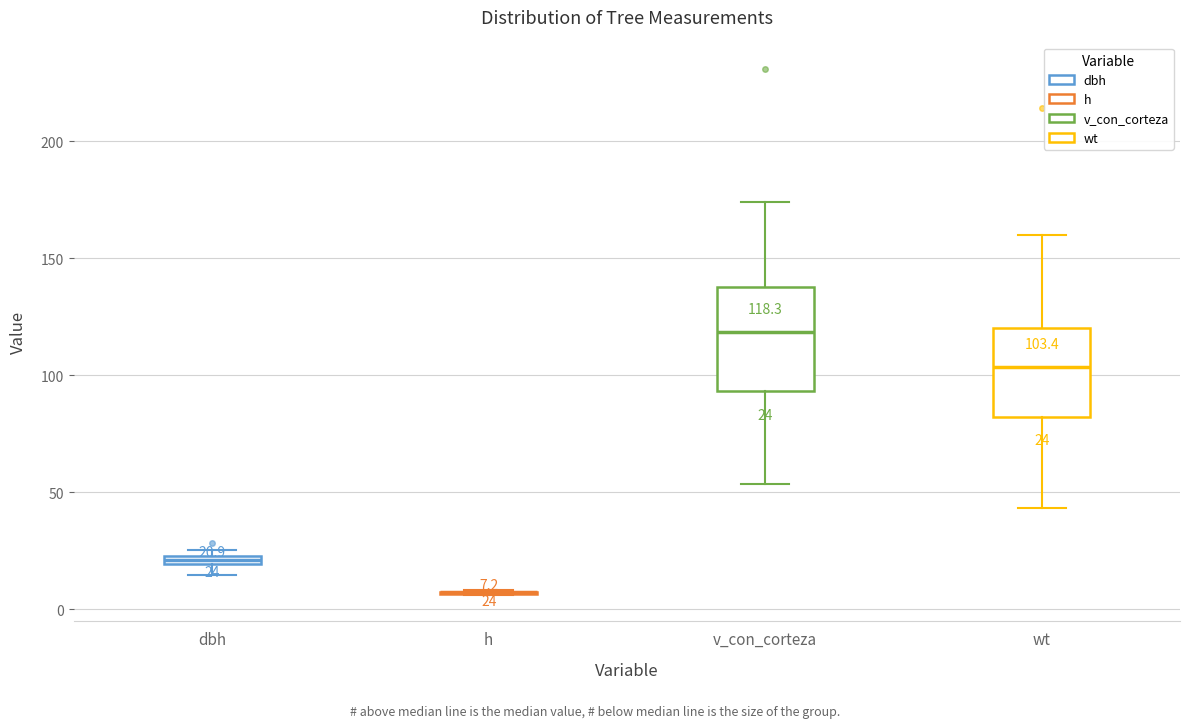

Which box is the tallest, from its lower edge to its upper edge?

v_con_corteza